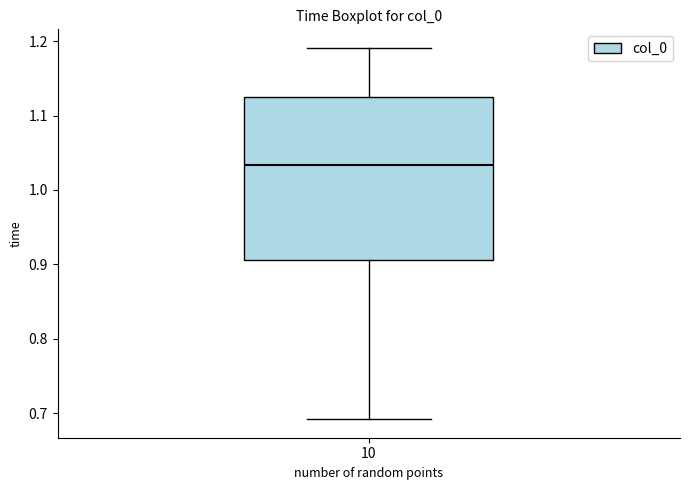

Transcribe this box plot: give where the median line is, the range the box spans, and where the two whiskers end, as read against the y-axis. The values are not printed on the chart, so give them approximately, as read against the axis.

median 1.03, box 0.91 to 1.13, whiskers 0.69 to 1.19